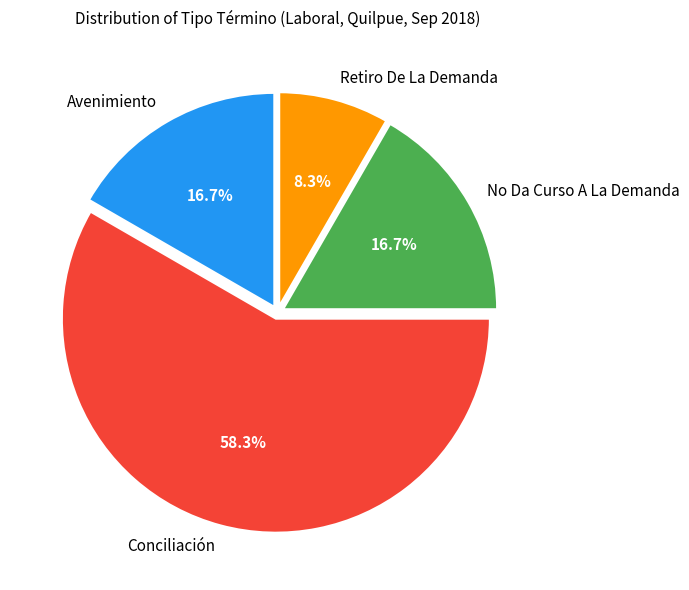

Count the number of slices in the pie.

4